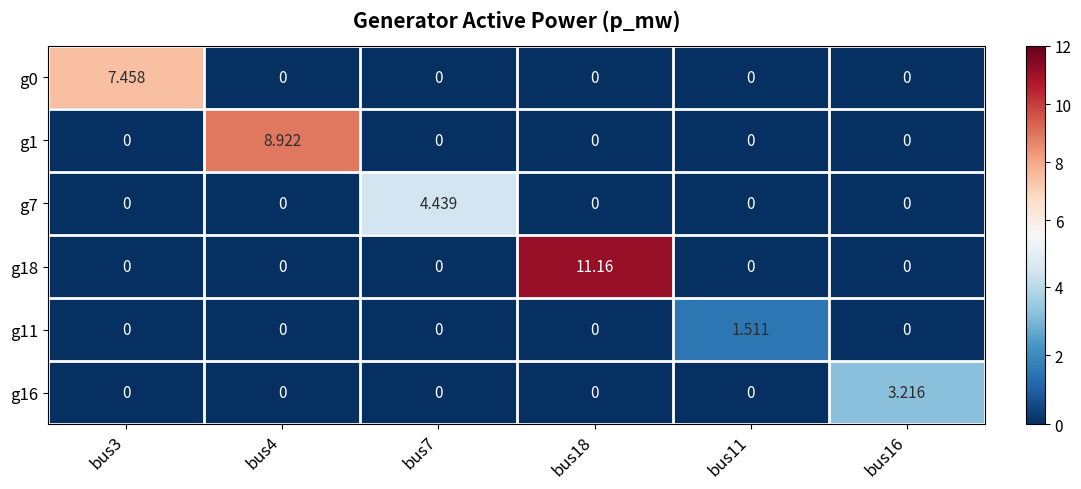

At how many categories does at least one series exceed 6?

3